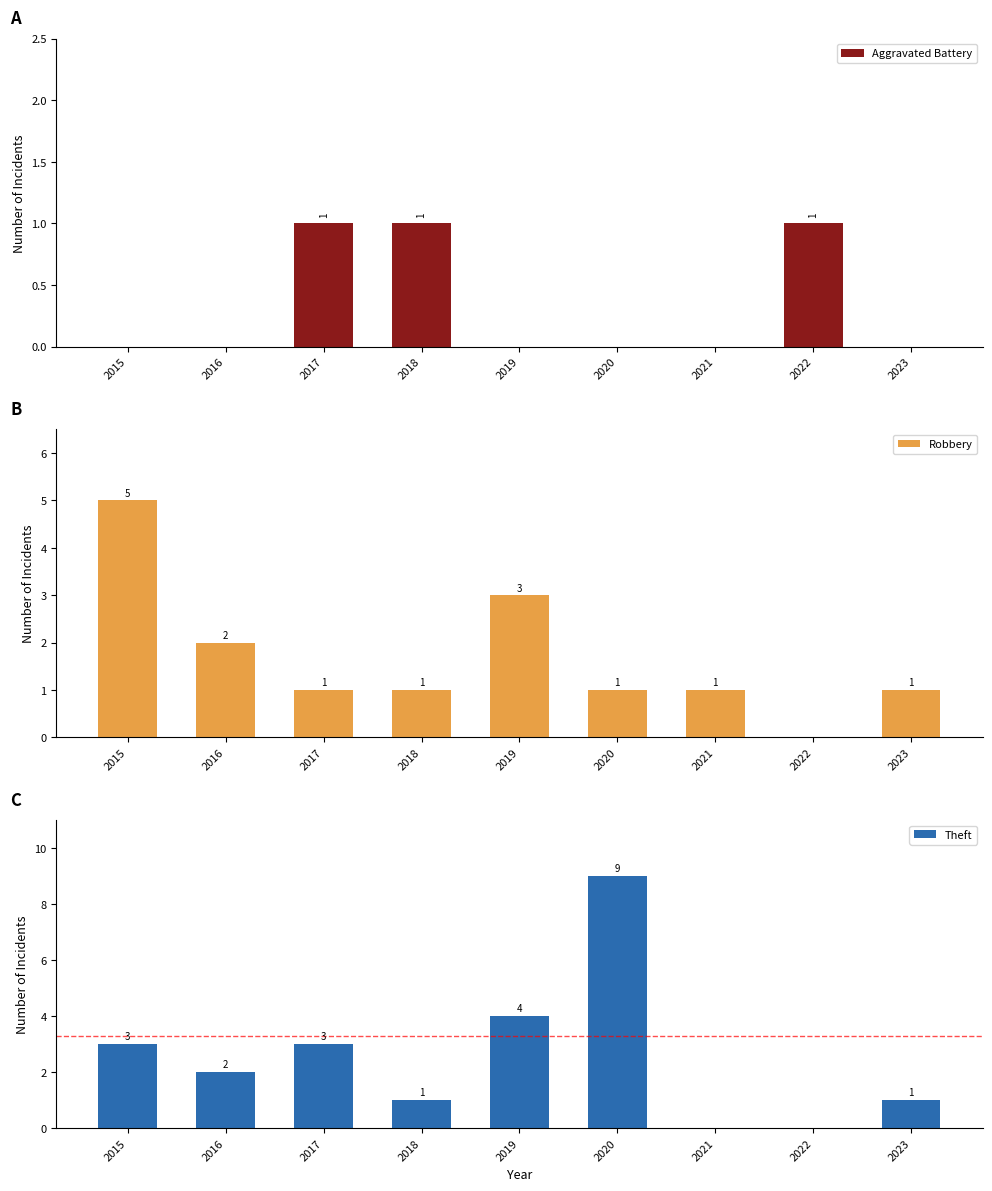

What is the spread (max minus min) of values at 2020?

9